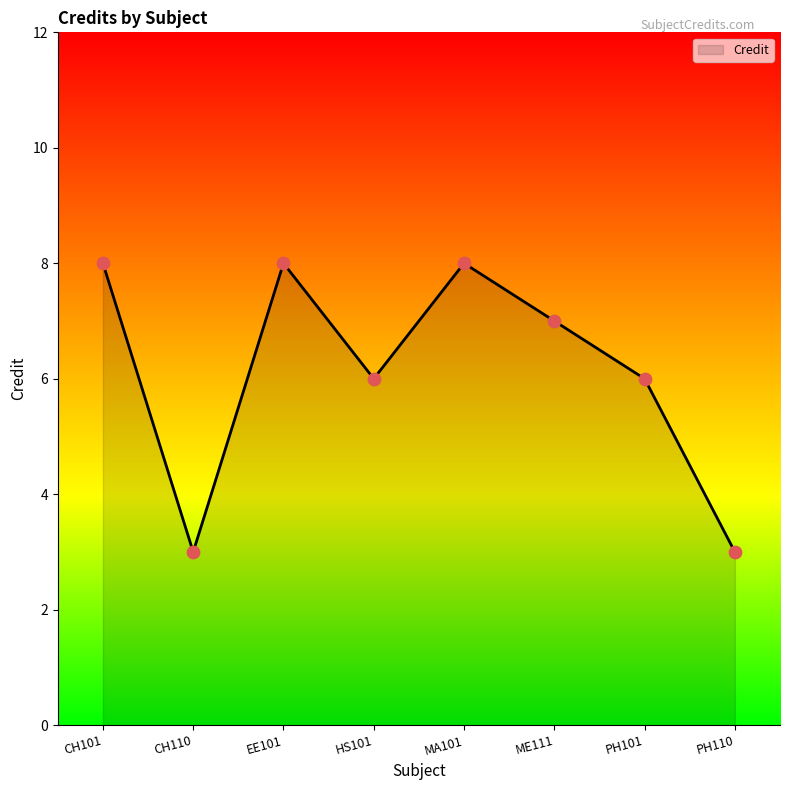

What is the ratio of the value at ME111 to the value at CH101?

0.9